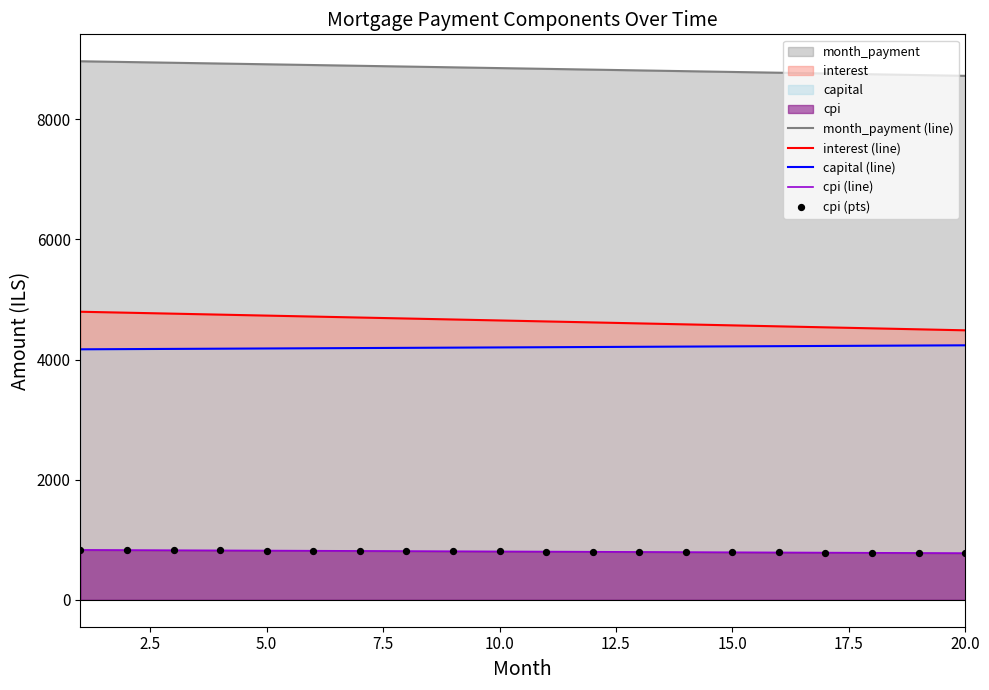

Which series reaches the minimum Y coordinate?

cpi (line)